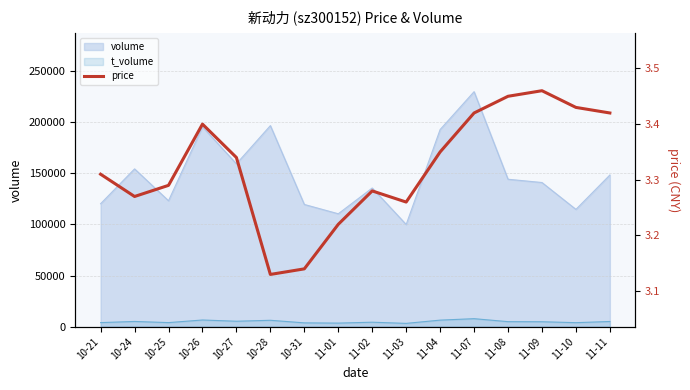

Rank the categories by value from highest to lowest.

11-09, 11-08, 11-10, 11-07, 11-11, 10-26, 11-04, 10-27, 10-21, 10-25, 11-02, 10-24, 11-03, 11-01, 10-31, 10-28